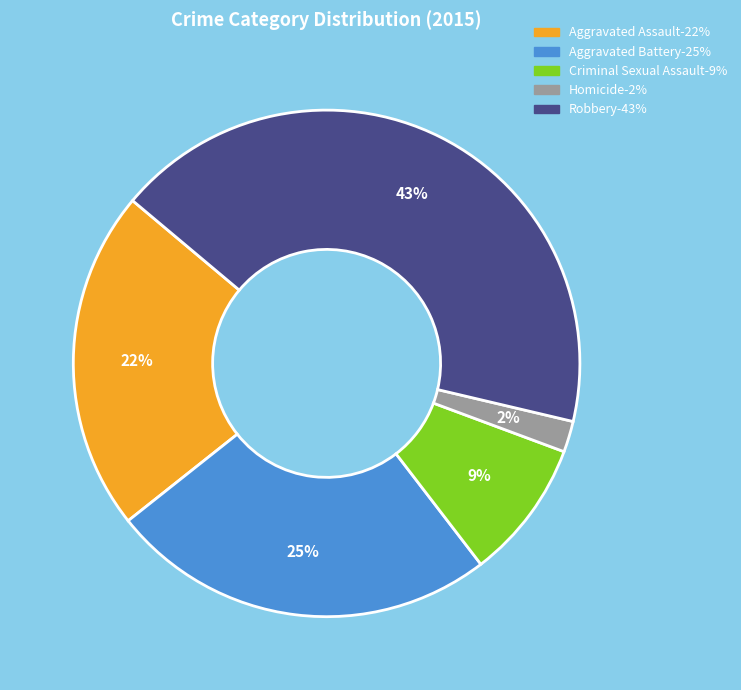

Is it true that Criminal Sexual Assault is 20% of the pie?

False